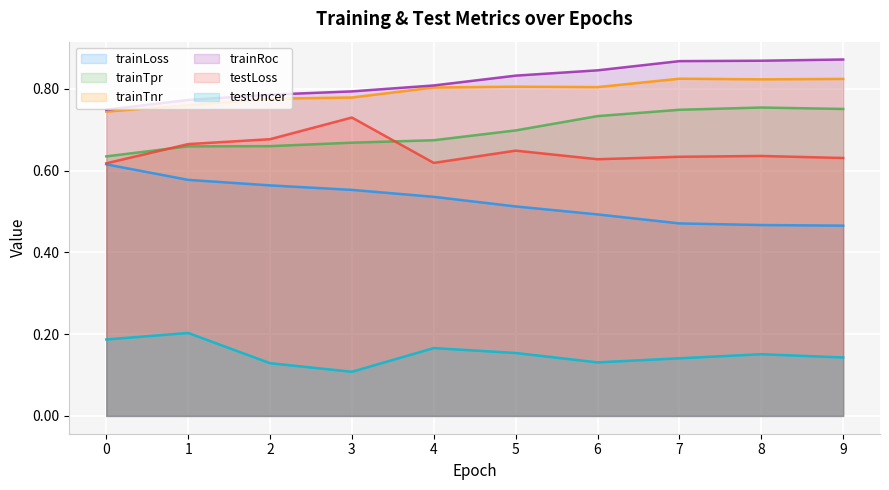

At which label does testUncer reach its minimum?

3